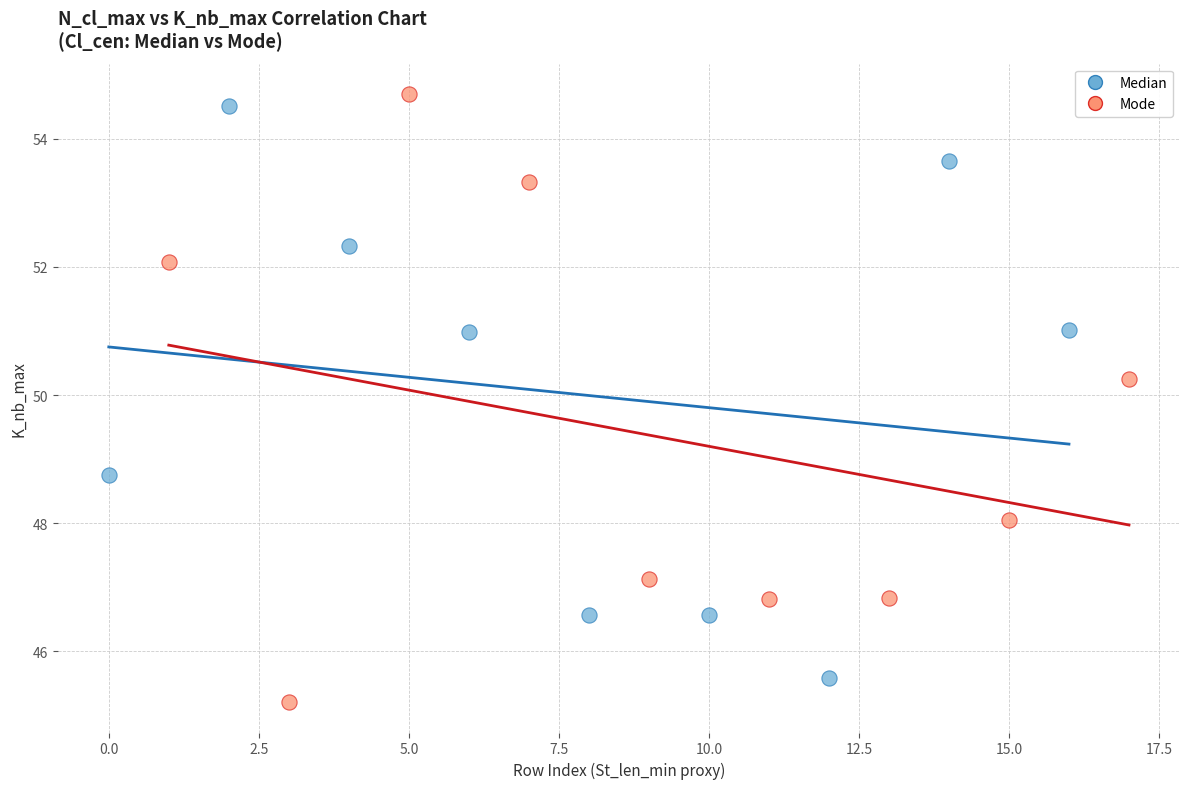

Which series contains the lowest Y value?

Mode